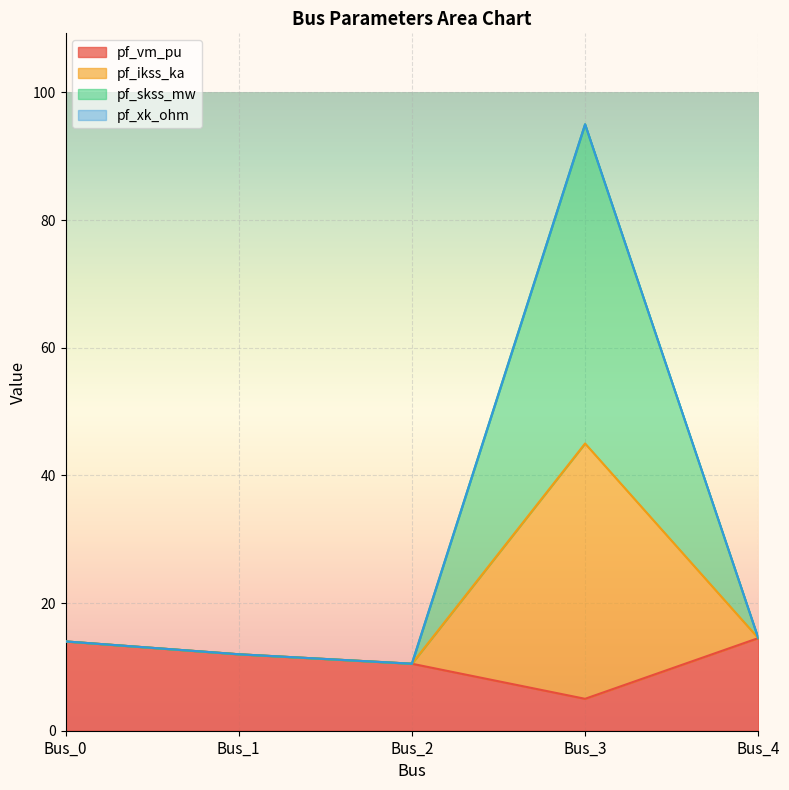

How many values in the pf_ikss_ka series exceed 13?

3